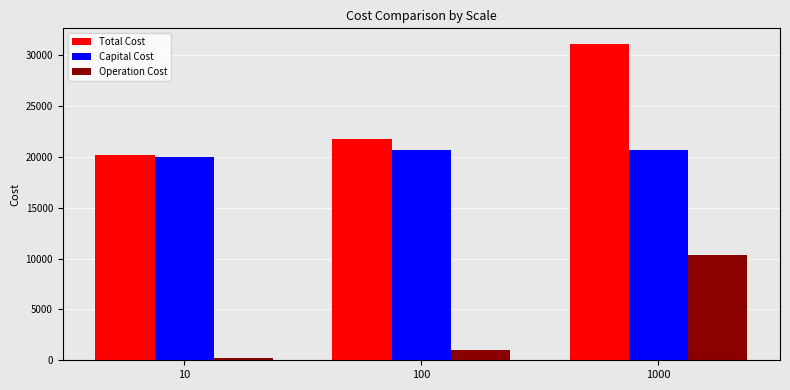

At which label does Total Cost reach its minimum?

10